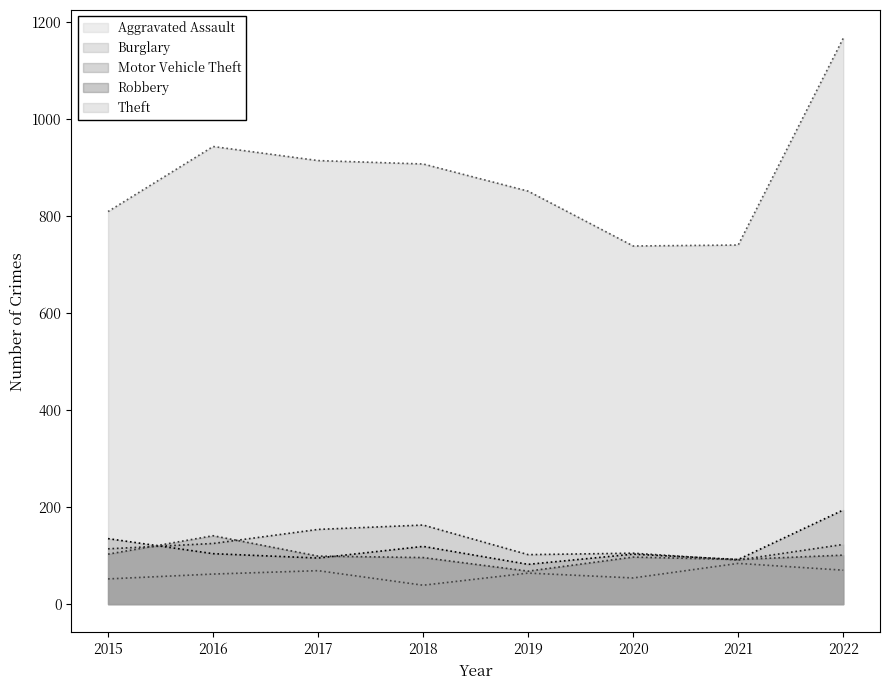

What is the lowest value of the Burglary series?

91